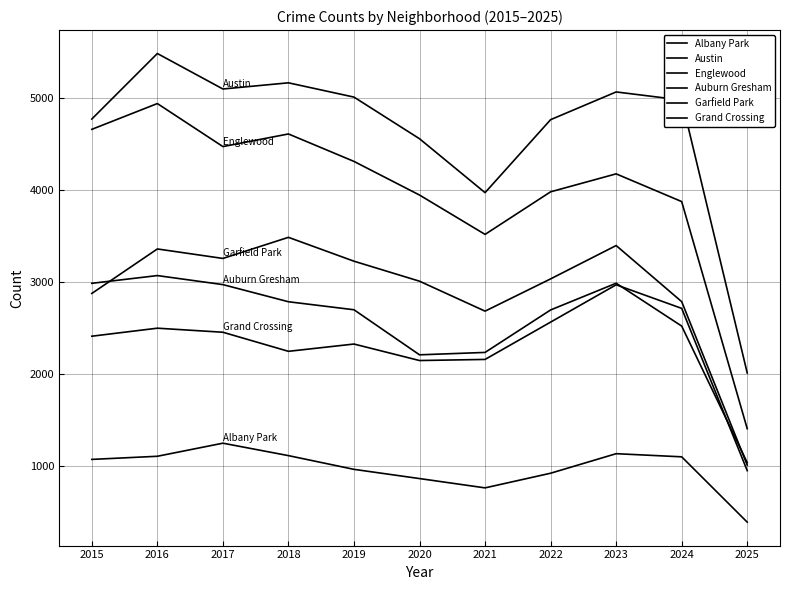

How many lines are shown in the chart?

6